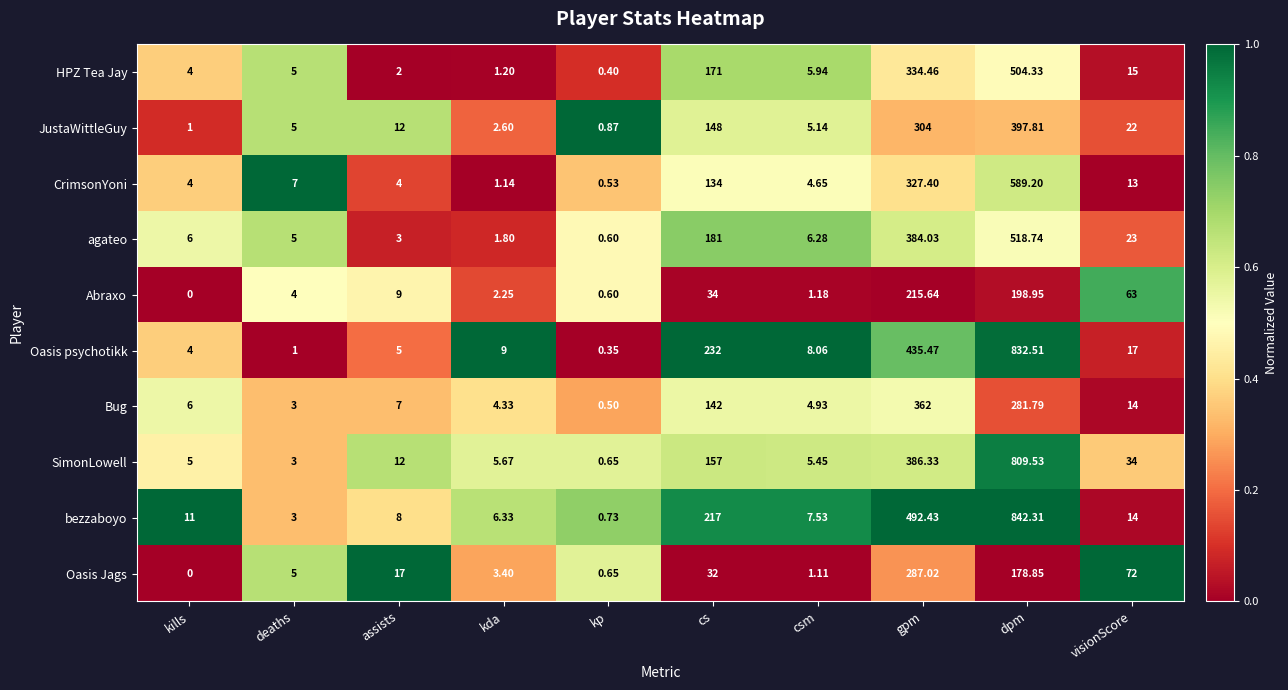

At which label is Abraxo closest to 107?

visionScore